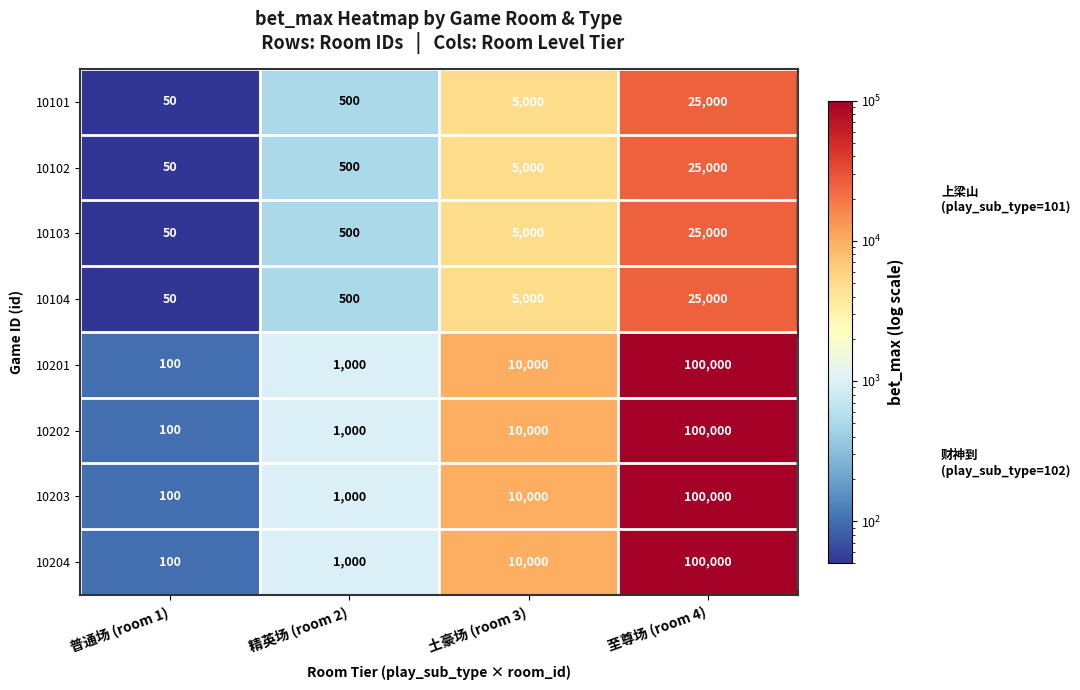

What is the sum of the 10201 values at 普通场 (room 1) and 至尊场 (room 4)?

100100